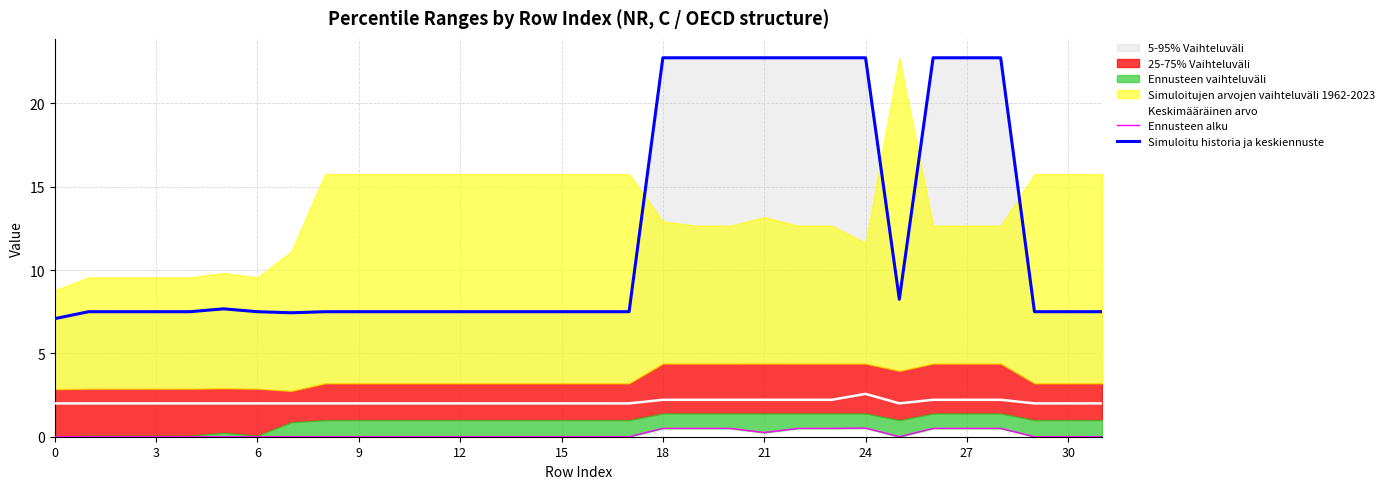

True or false: Keskimääräinen arvo has a value of 2.0 at 15.

True